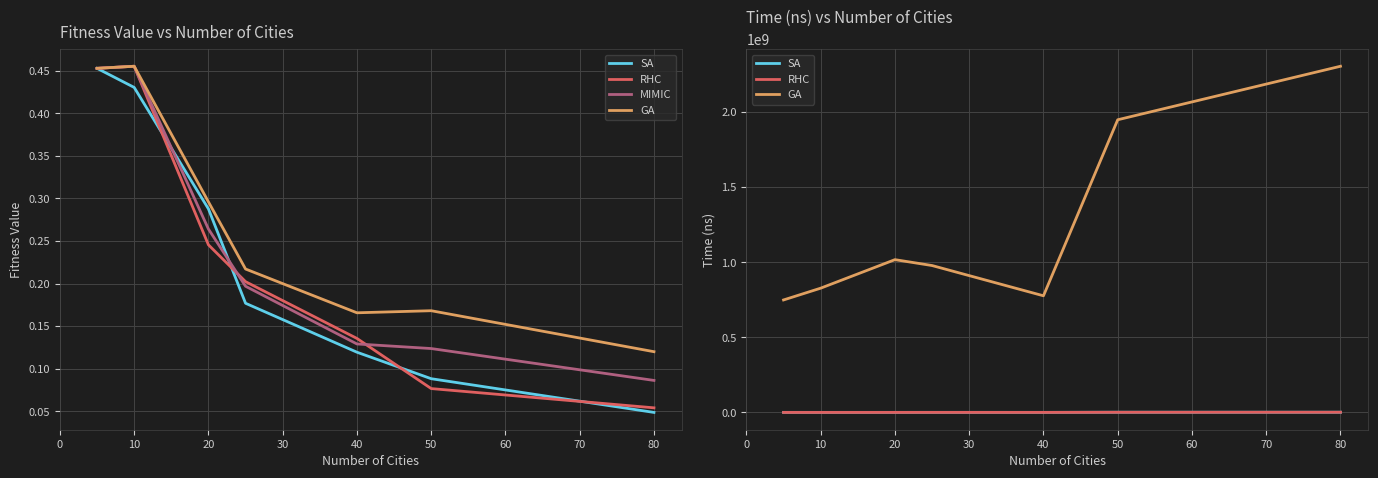

At which category does MIMIC reach its first local peak?

10